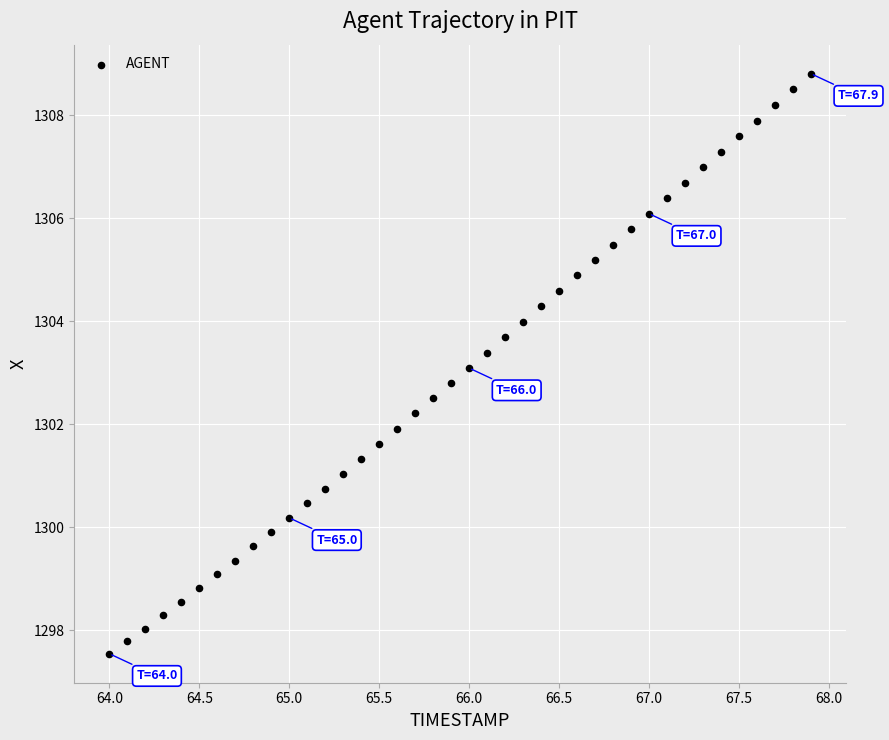

What is the range of Y values (max minus min)?

11.3